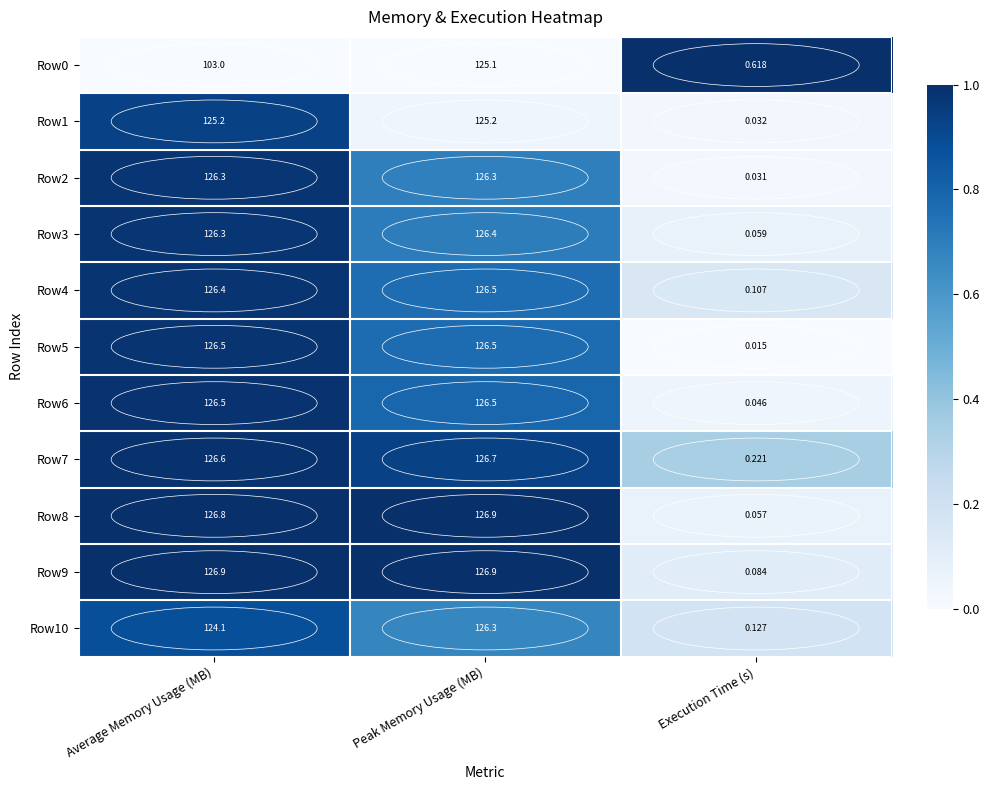

Which category has the lowest value in the Row10 series?

Execution Time (s)